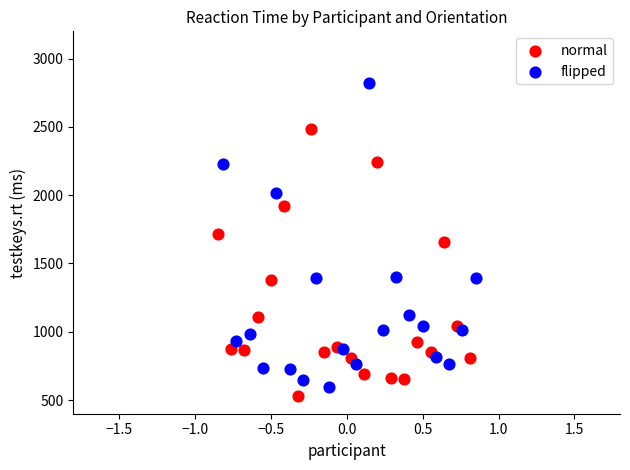

Which series reaches the minimum Y coordinate?

normal